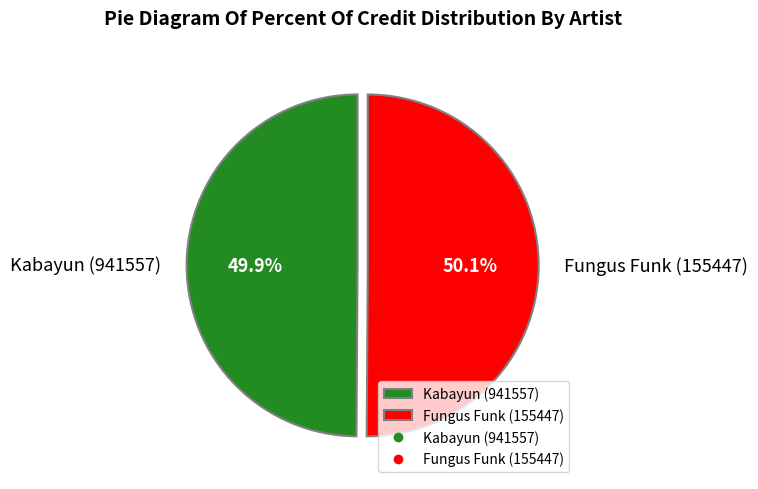

To the nearest percent, what is the average slice percentage?

50%